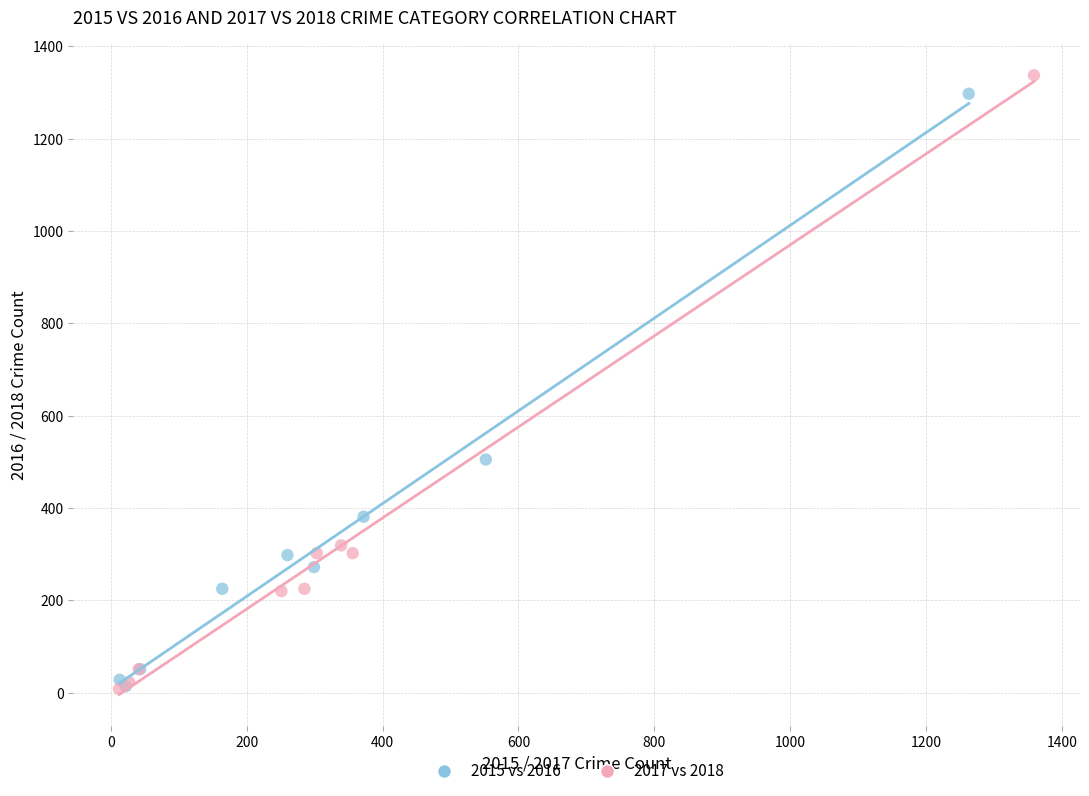

Which series has the largest Y range (max minus min)?

2017 vs 2018